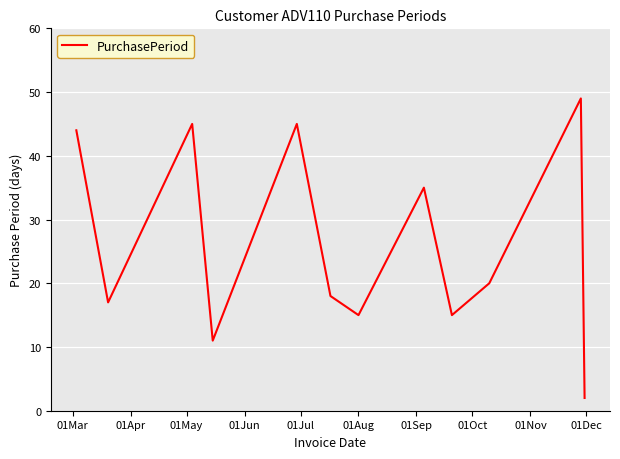

What is the difference between the maximum and minimum values?

47